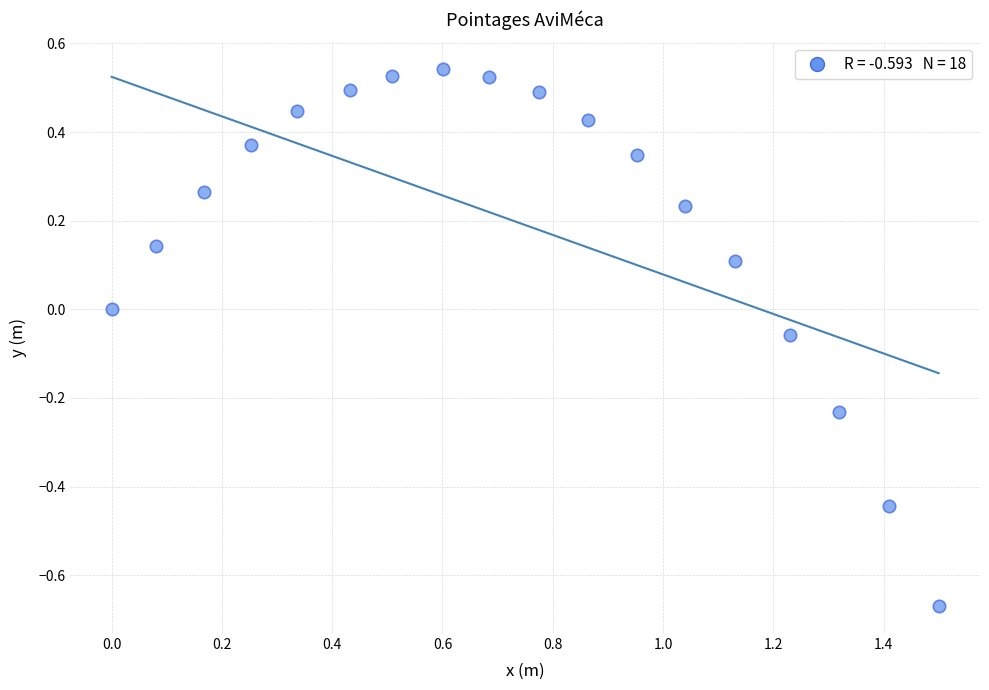

Count the number of points in this scatter plot.

18